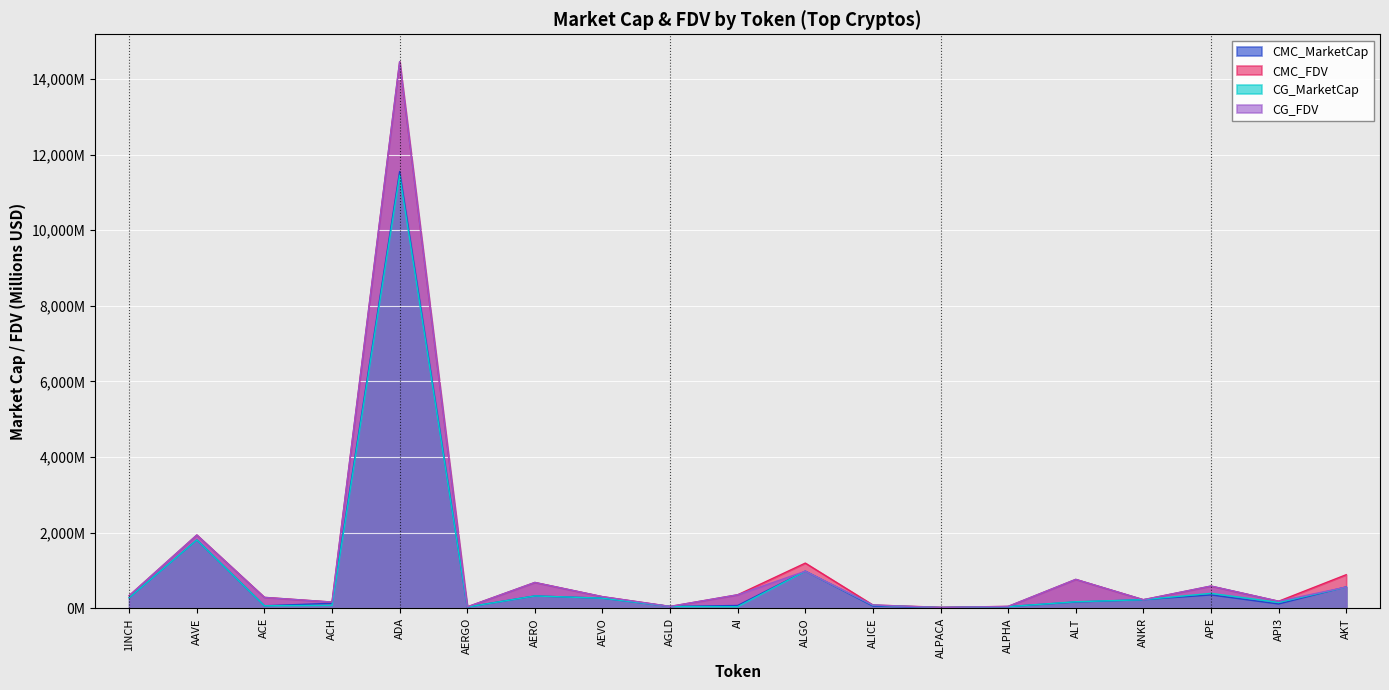

Reading left to right, what are all the values shown in this chart?

CMC_MarketCap: 284.8	1811.2	71.3	137.0	11551.5	37.9	331.2	271.4	53.9	78.7	986.7	62.3	25.5	48.9	171.6	231.5	358.0	118.2	570.3
CMC_FDV: 339.8	1941.3	293.7	169.5	14455.2	42.6	688.0	311.9	53.9	362.0	1199.3	91.7	31.7	54.6	768.8	231.5	591.9	191.2	892.5
CG_MarketCap: 284.8	1811.6	71.4	83.8	11450.5	37.6	331.1	271.5	54.0	47.1	985.0	84.5	25.6	48.9	177.7	231.8	399.9	159.8	564.0
CG_FDV: 339.7	1941.7	292.6	169.5	14454.9	42.2	687.8	312.1	54.0	362.0	985.0	91.8	25.6	54.6	769.1	231.8	592.8	192.0	565.9